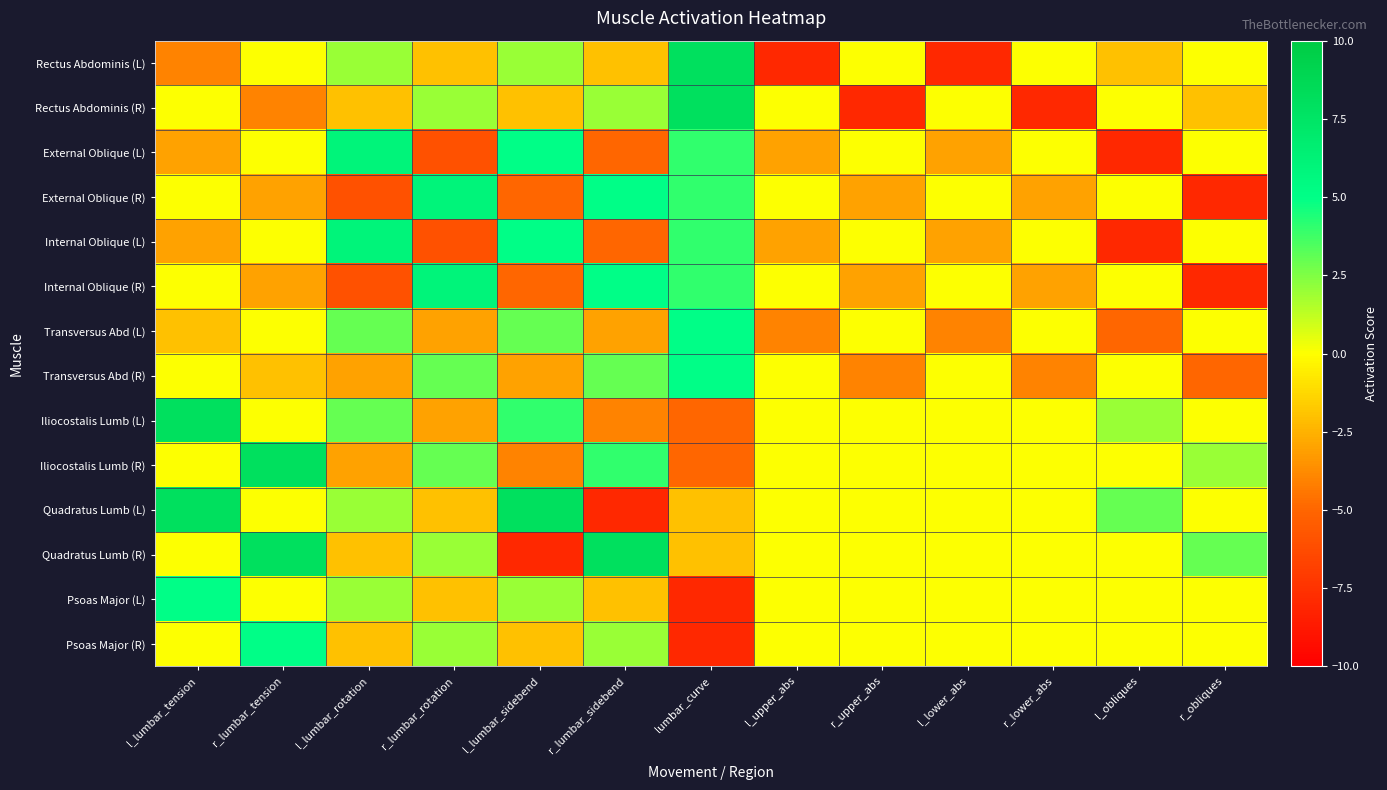

Reading left to right, what are all the values shown in this chart?

Rectus Abdominis (L): l_lumbar_tension=-4	r_lumbar_tension=0	l_lumbar_rotation=2	r_lumbar_rotation=-2	l_lumbar_sidebend=2	r_lumbar_sidebend=-2	lumbar_curve=8	l_upper_abs=-8	r_upper_abs=0	l_lower_abs=-8	r_lower_abs=0	l_obliques=-2	r_obliques=0
Rectus Abdominis (R): l_lumbar_tension=0	r_lumbar_tension=-4	l_lumbar_rotation=-2	r_lumbar_rotation=2	l_lumbar_sidebend=-2	r_lumbar_sidebend=2	lumbar_curve=8	l_upper_abs=0	r_upper_abs=-8	l_lower_abs=0	r_lower_abs=-8	l_obliques=0	r_obliques=-2
External Oblique (L): l_lumbar_tension=-3	r_lumbar_tension=0	l_lumbar_rotation=6	r_lumbar_rotation=-6	l_lumbar_sidebend=5	r_lumbar_sidebend=-5	lumbar_curve=4	l_upper_abs=-3	r_upper_abs=0	l_lower_abs=-3	r_lower_abs=0	l_obliques=-8	r_obliques=0
External Oblique (R): l_lumbar_tension=0	r_lumbar_tension=-3	l_lumbar_rotation=-6	r_lumbar_rotation=6	l_lumbar_sidebend=-5	r_lumbar_sidebend=5	lumbar_curve=4	l_upper_abs=0	r_upper_abs=-3	l_lower_abs=0	r_lower_abs=-3	l_obliques=0	r_obliques=-8
Internal Oblique (L): l_lumbar_tension=-3	r_lumbar_tension=0	l_lumbar_rotation=6	r_lumbar_rotation=-6	l_lumbar_sidebend=5	r_lumbar_sidebend=-5	lumbar_curve=4	l_upper_abs=-3	r_upper_abs=0	l_lower_abs=-3	r_lower_abs=0	l_obliques=-8	r_obliques=0
Internal Oblique (R): l_lumbar_tension=0	r_lumbar_tension=-3	l_lumbar_rotation=-6	r_lumbar_rotation=6	l_lumbar_sidebend=-5	r_lumbar_sidebend=5	lumbar_curve=4	l_upper_abs=0	r_upper_abs=-3	l_lower_abs=0	r_lower_abs=-3	l_obliques=0	r_obliques=-8
Transversus Abd (L): l_lumbar_tension=-2	r_lumbar_tension=0	l_lumbar_rotation=3	r_lumbar_rotation=-3	l_lumbar_sidebend=3	r_lumbar_sidebend=-3	lumbar_curve=5	l_upper_abs=-4	r_upper_abs=0	l_lower_abs=-4	r_lower_abs=0	l_obliques=-5	r_obliques=0
Transversus Abd (R): l_lumbar_tension=0	r_lumbar_tension=-2	l_lumbar_rotation=-3	r_lumbar_rotation=3	l_lumbar_sidebend=-3	r_lumbar_sidebend=3	lumbar_curve=5	l_upper_abs=0	r_upper_abs=-4	l_lower_abs=0	r_lower_abs=-4	l_obliques=0	r_obliques=-5
Iliocostalis Lumb (L): l_lumbar_tension=8	r_lumbar_tension=0	l_lumbar_rotation=3	r_lumbar_rotation=-3	l_lumbar_sidebend=4	r_lumbar_sidebend=-4	lumbar_curve=-5	l_upper_abs=0	r_upper_abs=0	l_lower_abs=0	r_lower_abs=0	l_obliques=2	r_obliques=0
Iliocostalis Lumb (R): l_lumbar_tension=0	r_lumbar_tension=8	l_lumbar_rotation=-3	r_lumbar_rotation=3	l_lumbar_sidebend=-4	r_lumbar_sidebend=4	lumbar_curve=-5	l_upper_abs=0	r_upper_abs=0	l_lower_abs=0	r_lower_abs=0	l_obliques=0	r_obliques=2
Quadratus Lumb (L): l_lumbar_tension=8	r_lumbar_tension=0	l_lumbar_rotation=2	r_lumbar_rotation=-2	l_lumbar_sidebend=8	r_lumbar_sidebend=-8	lumbar_curve=-2	l_upper_abs=0	r_upper_abs=0	l_lower_abs=0	r_lower_abs=0	l_obliques=3	r_obliques=0
Quadratus Lumb (R): l_lumbar_tension=0	r_lumbar_tension=8	l_lumbar_rotation=-2	r_lumbar_rotation=2	l_lumbar_sidebend=-8	r_lumbar_sidebend=8	lumbar_curve=-2	l_upper_abs=0	r_upper_abs=0	l_lower_abs=0	r_lower_abs=0	l_obliques=0	r_obliques=3
Psoas Major (L): l_lumbar_tension=5	r_lumbar_tension=0	l_lumbar_rotation=2	r_lumbar_rotation=-2	l_lumbar_sidebend=2	r_lumbar_sidebend=-2	lumbar_curve=-8	l_upper_abs=0	r_upper_abs=0	l_lower_abs=0	r_lower_abs=0	l_obliques=0	r_obliques=0
Psoas Major (R): l_lumbar_tension=0	r_lumbar_tension=5	l_lumbar_rotation=-2	r_lumbar_rotation=2	l_lumbar_sidebend=-2	r_lumbar_sidebend=2	lumbar_curve=-8	l_upper_abs=0	r_upper_abs=0	l_lower_abs=0	r_lower_abs=0	l_obliques=0	r_obliques=0